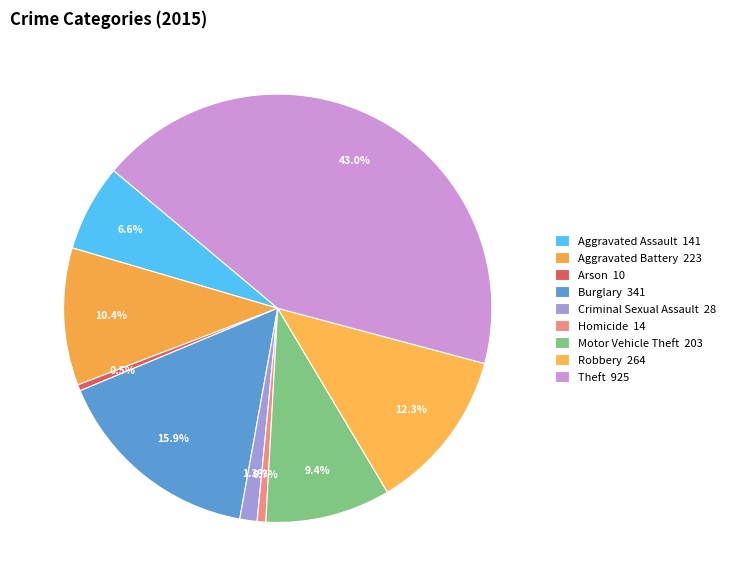

What is the change in value from Aggravated Battery to Robbery?

+41